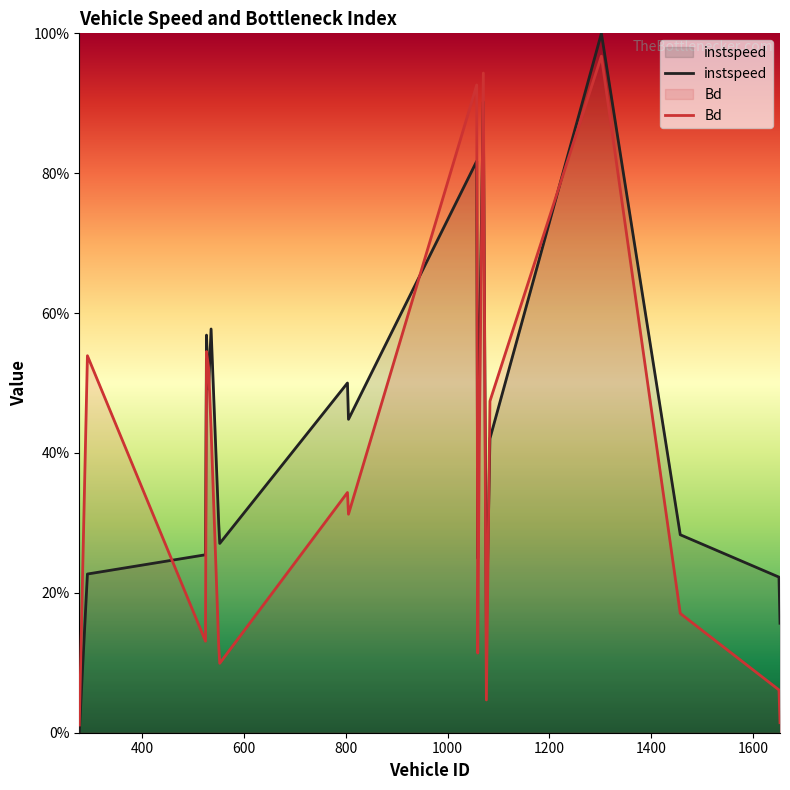

What is the value of the Bd point at the 6th from the left?

0.4